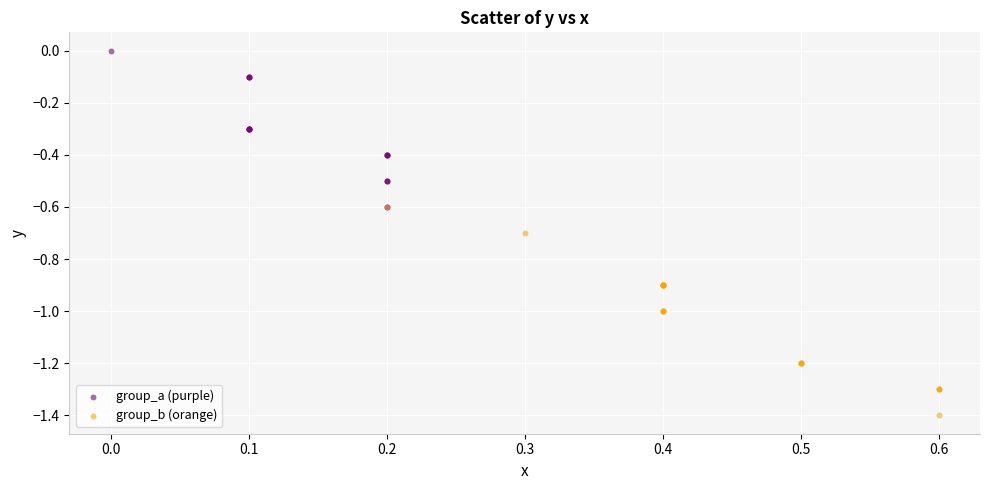

Which series contains the highest Y value?

group_a (purple)